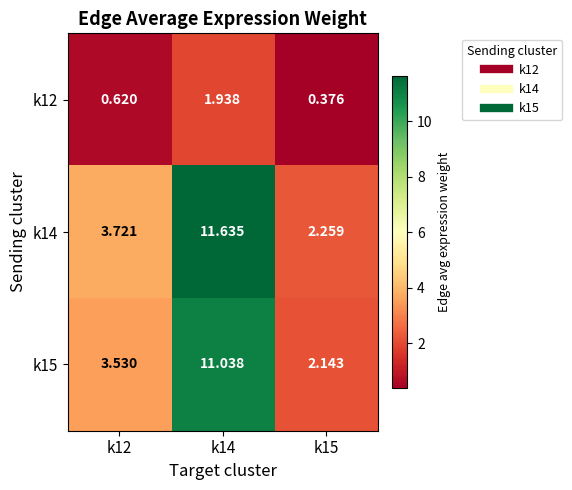

Is the value of k15 at k12 greater than the value of k12 at k12?

Yes